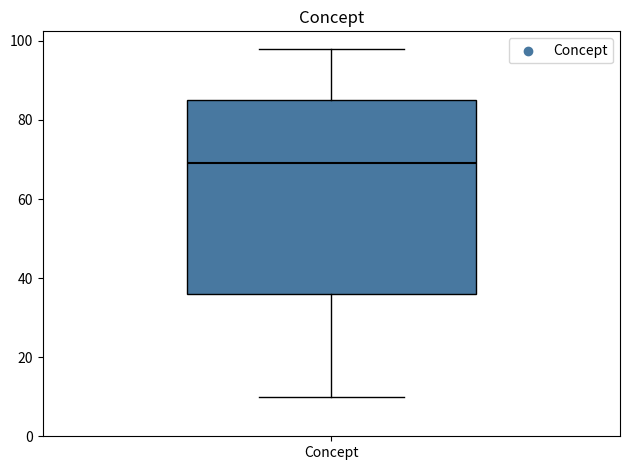

Transcribe this box plot: give where the median line is, the range the box spans, and where the two whiskers end, as read against the y-axis. The values are not printed on the chart, so give them approximately, as read against the axis.

median 70, box 36 to 86, whiskers 10 to 98